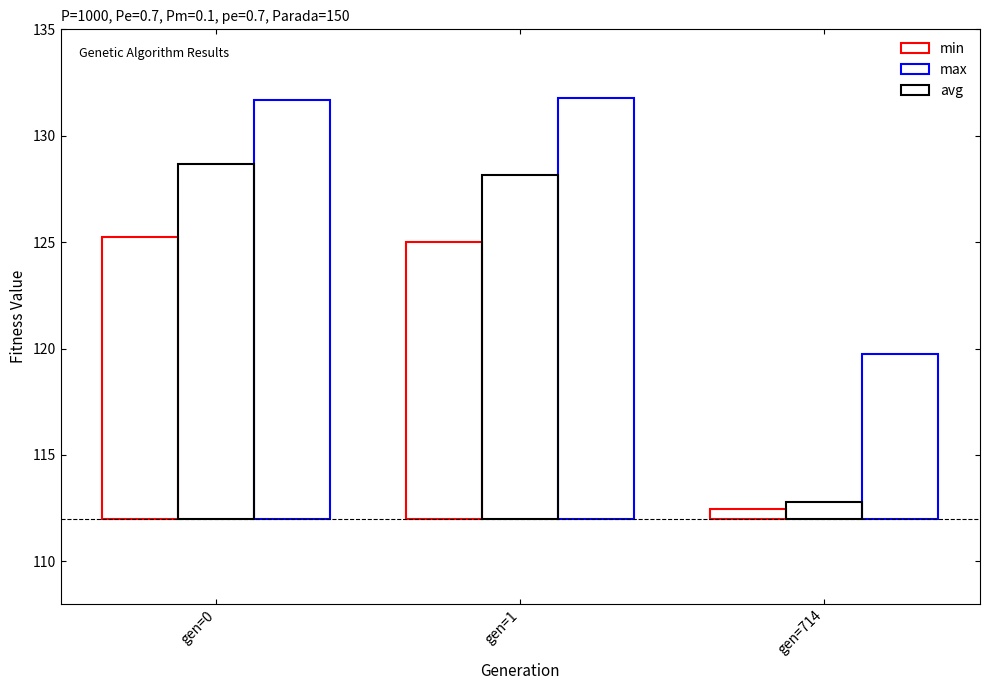

Where is avg nearest to the value 8?

gen=714